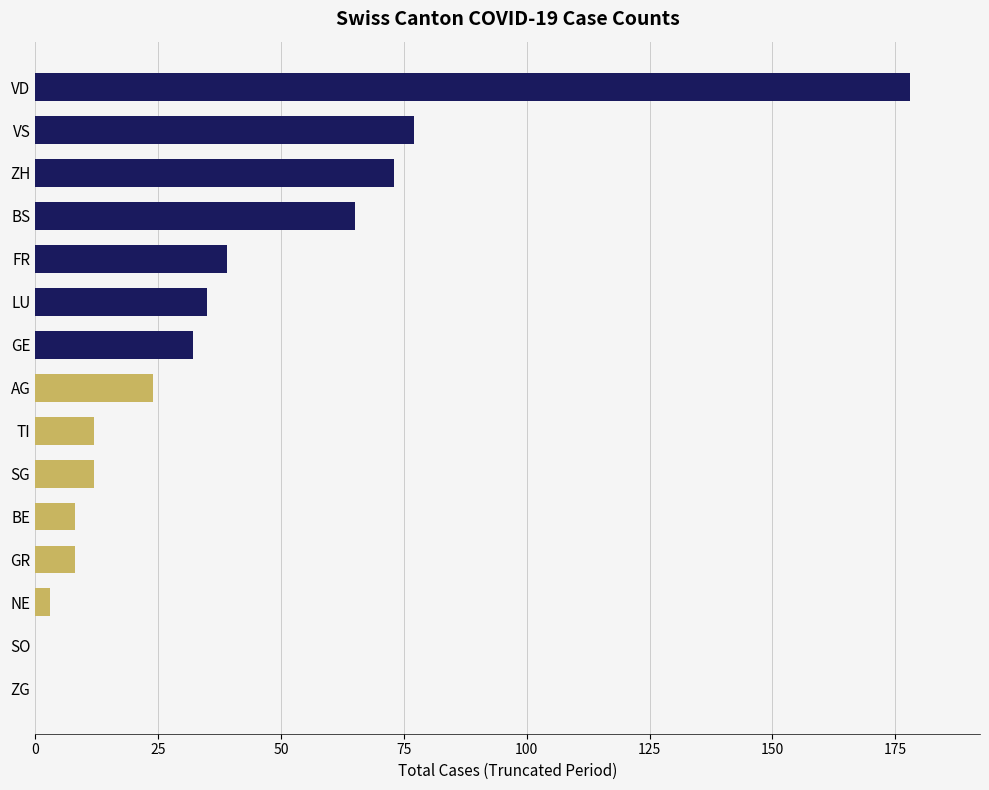

Where is the data nearest to the value 89?

VS